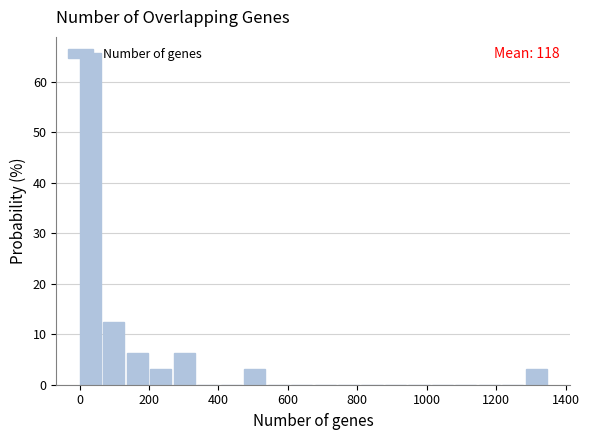

Read against the x-axis, roughly where is the centre of the tallest bar?

40